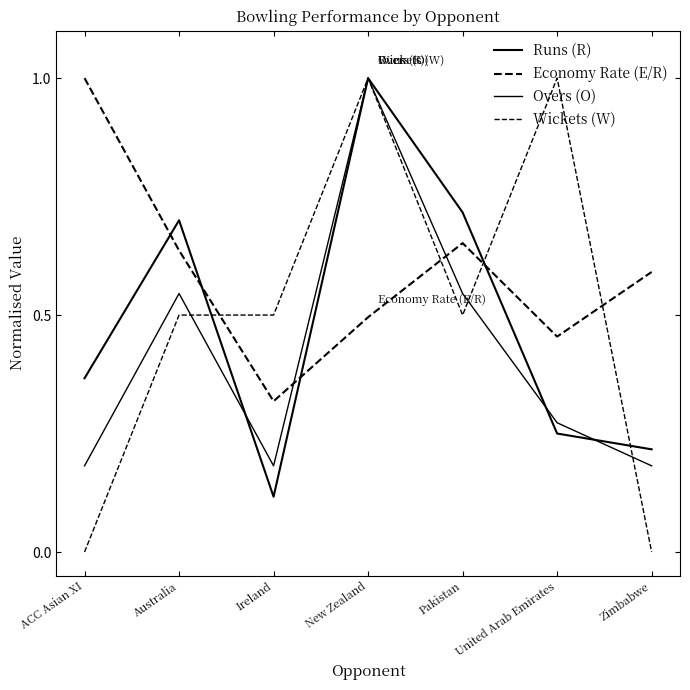

Is the value of Overs (O) at ACC Asian XI greater than the value of Economy Rate (E/R) at United Arab Emirates?

No